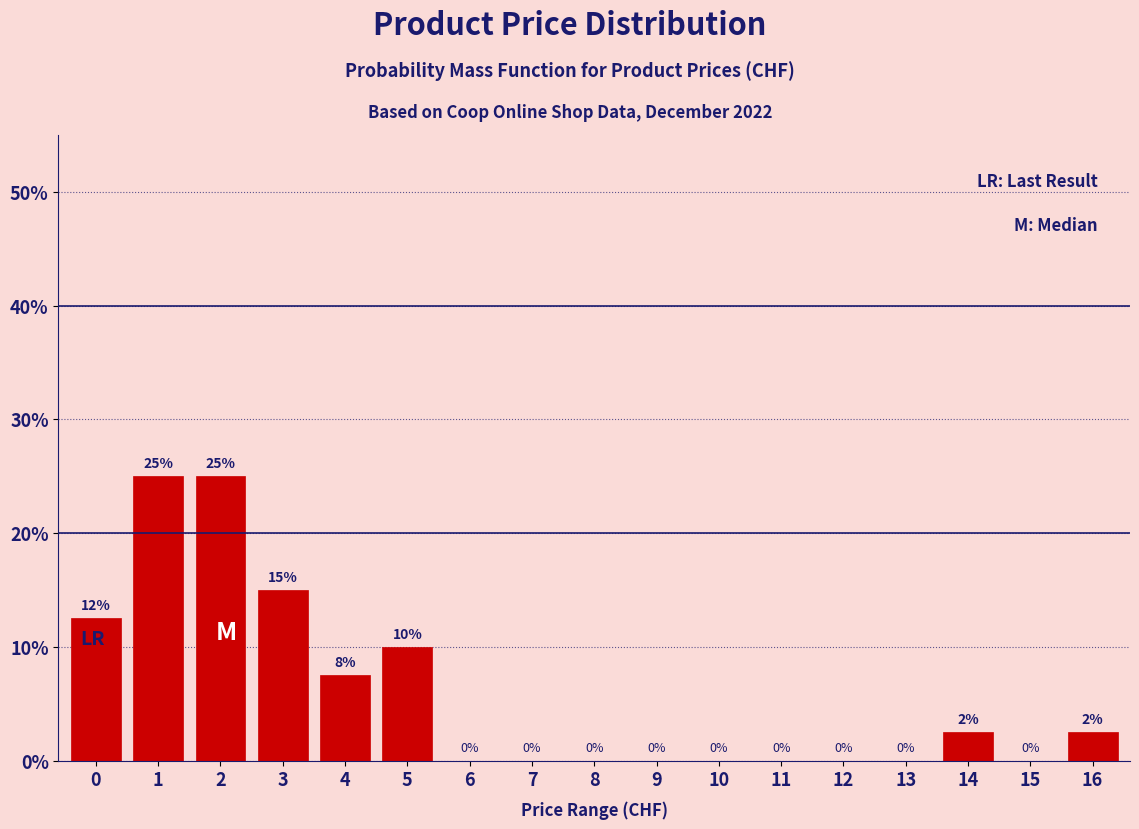

What is the greatest value displayed?

25.0